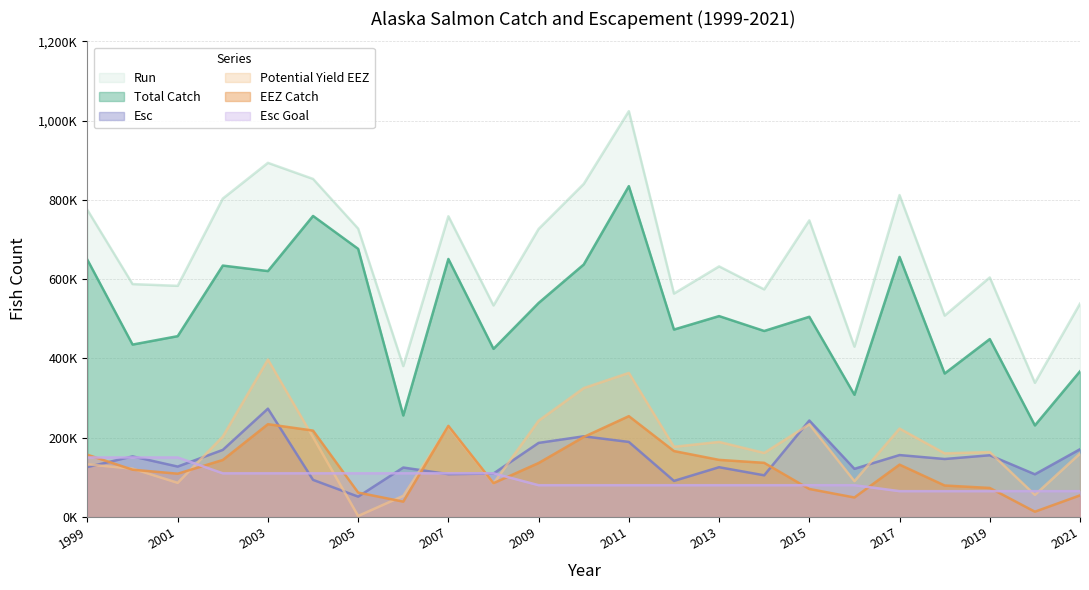

Count the number of data series in this chart.

6